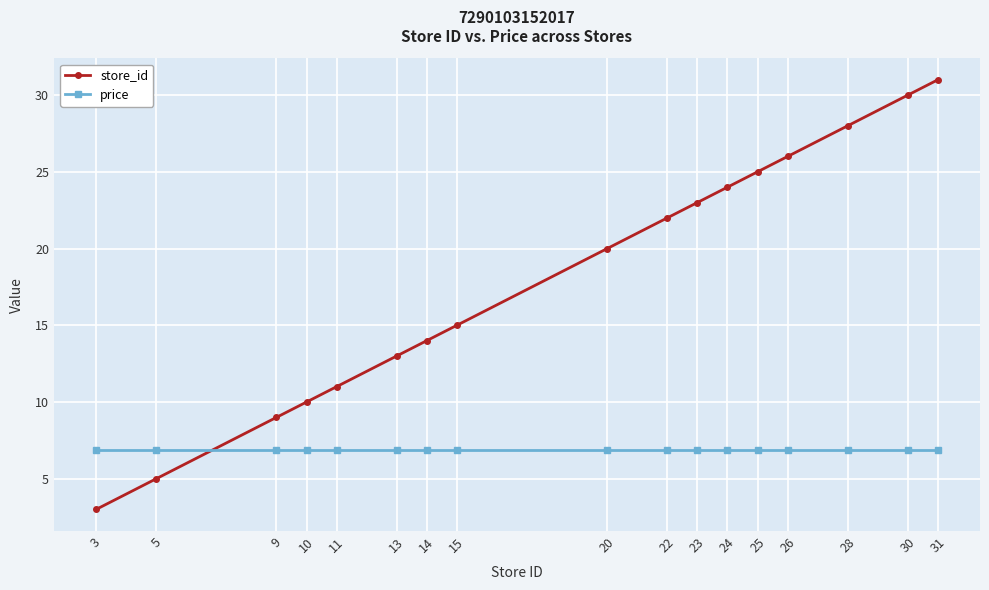

At which category is the sum across all series the highest?

31